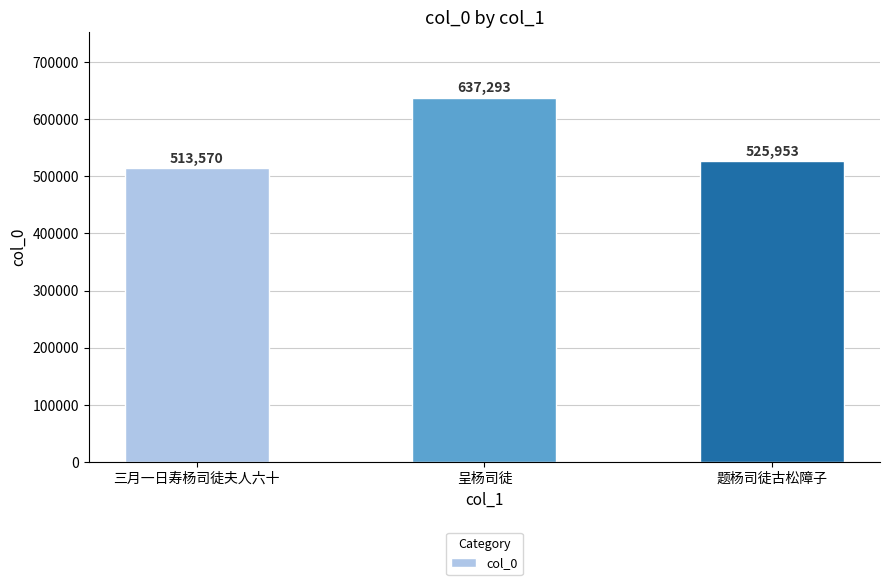

What is the label of the 2nd bar from the left?

呈杨司徒